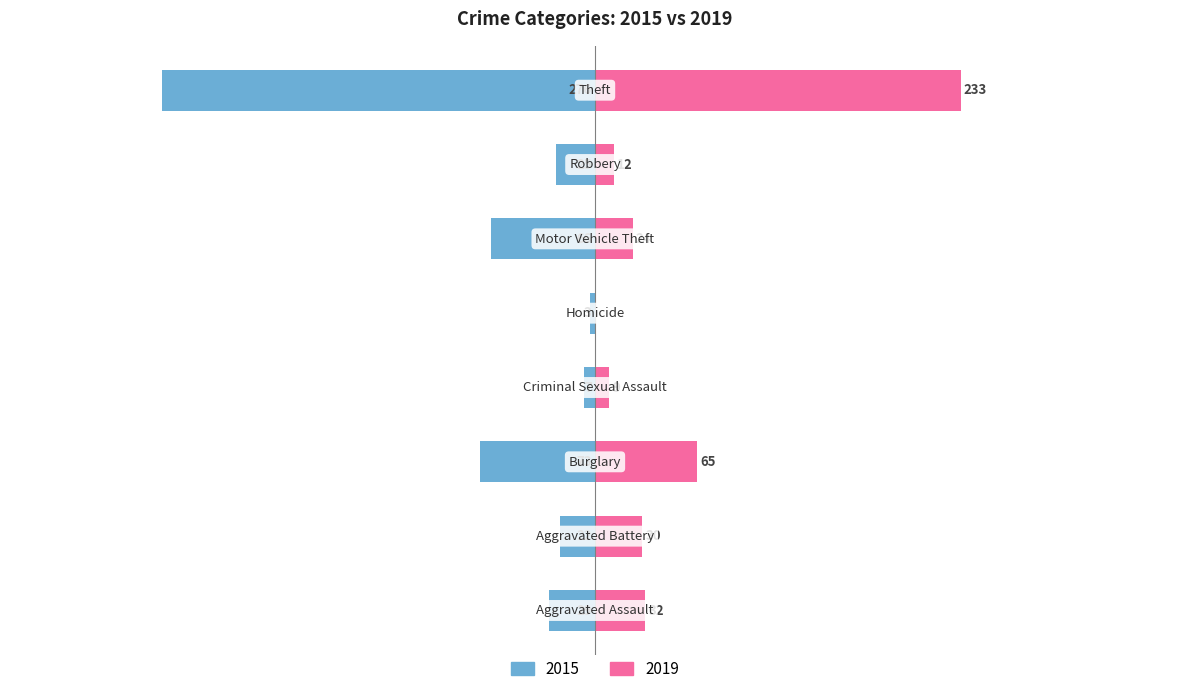

How many categories are shown in the chart?

8